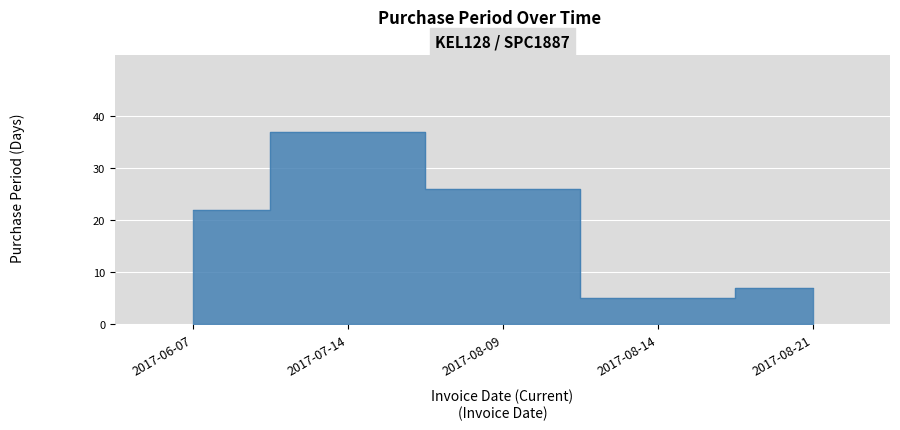

Approximately how many times larger is the value at 2017-08-21 compared to 2017-07-14?

0.2